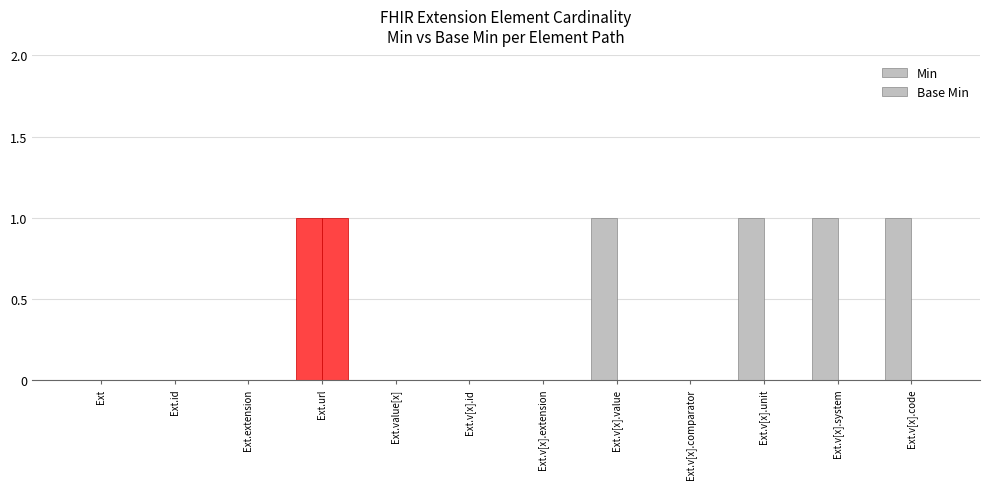

Are the bars grouped side by side (vs. stacked)?

Yes